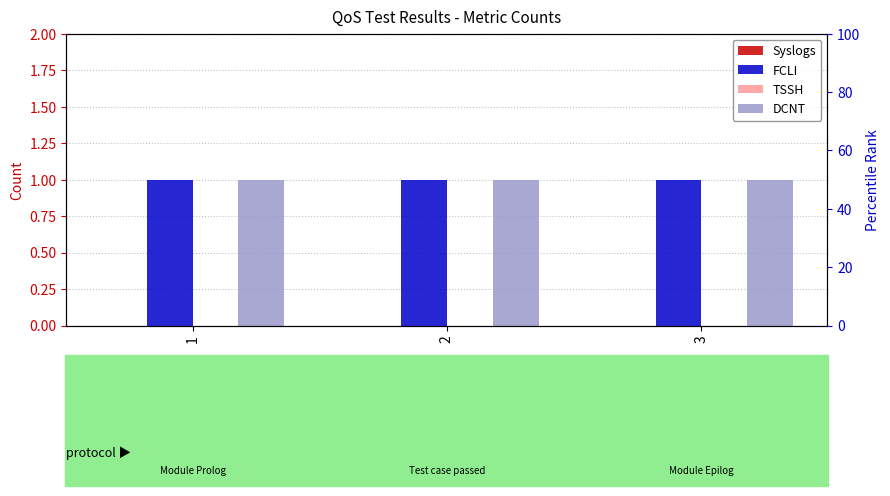

True or false: TSSH has a value of 0 at 2.

True